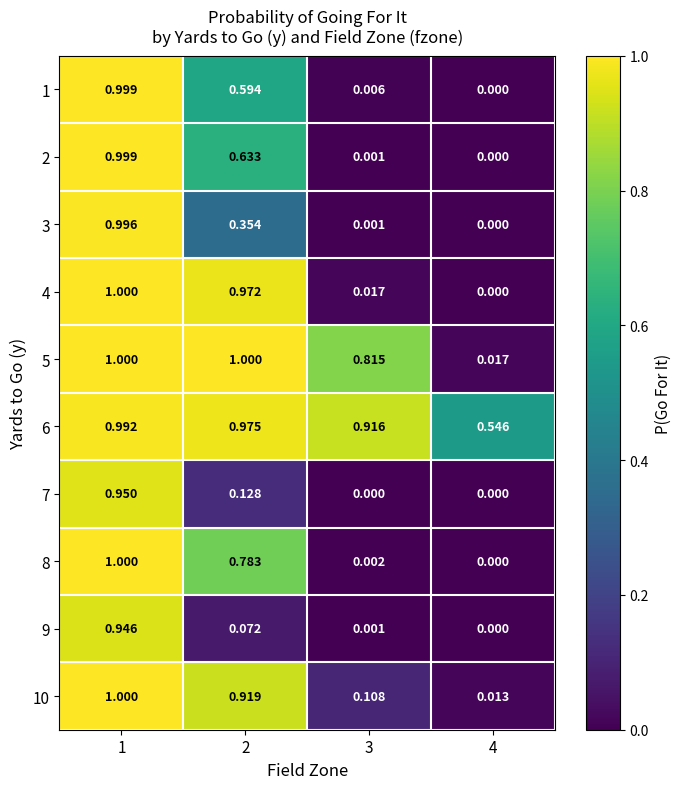

Is the value of 8 at 2 greater than the value of 2 at 4?

Yes